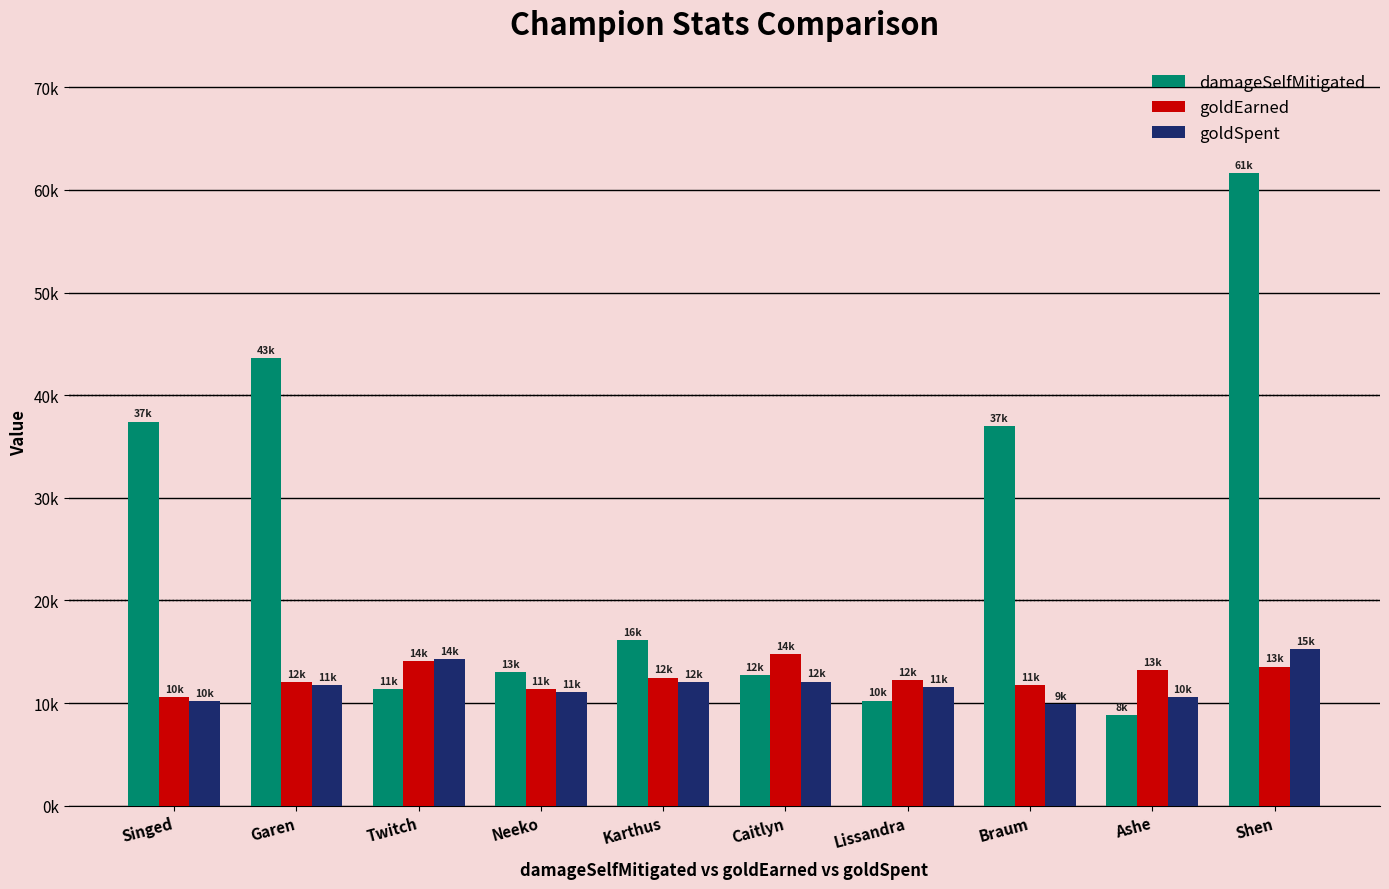

What are all the series names shown in the legend?

damageSelfMitigated, goldEarned, goldSpent